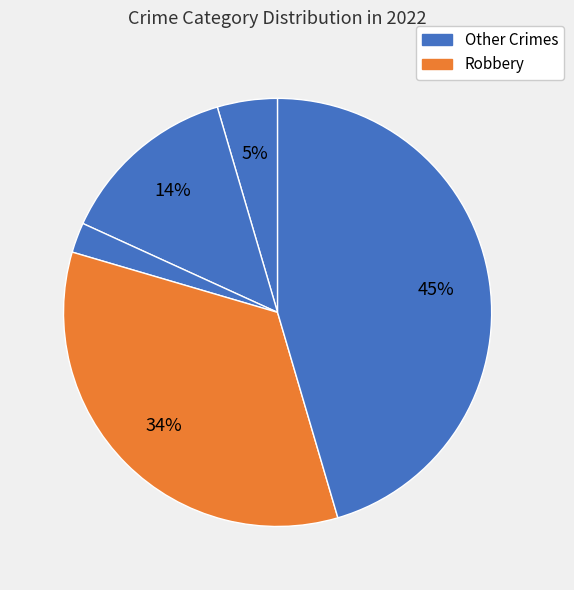

How many slices are in this pie chart?

5